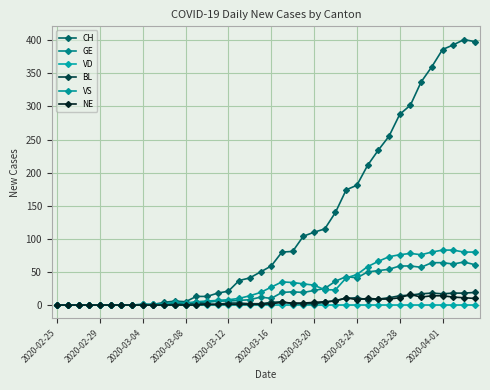

How many data points does each series have?

40